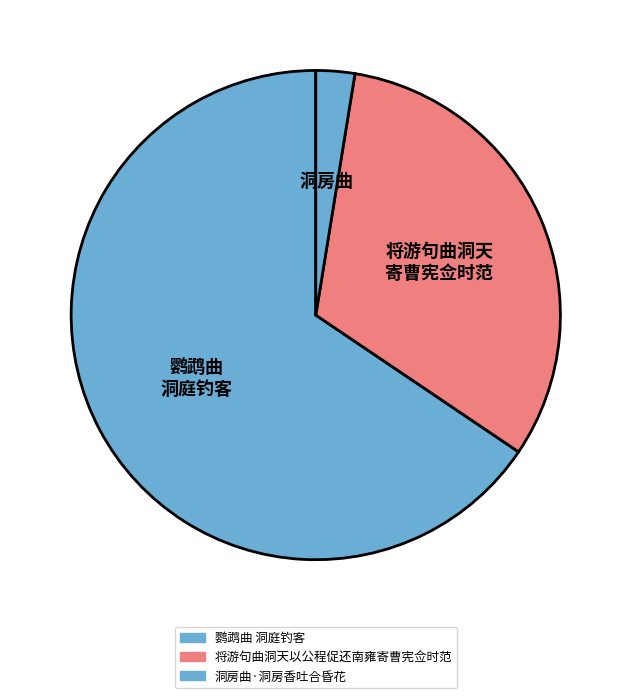

Which category accounts for the majority?

鹦鹉曲 洞庭钓客